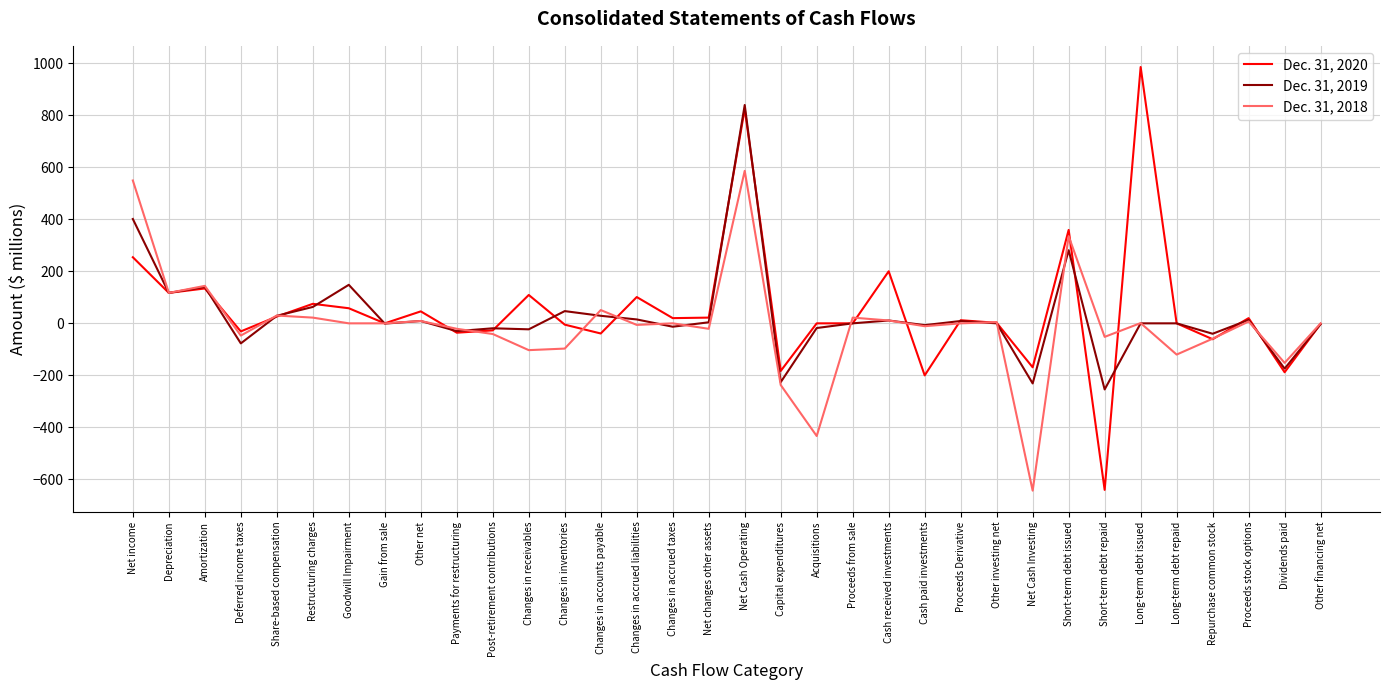

List the series in order of their peak value, highest first.

Dec. 31, 2020, Dec. 31, 2019, Dec. 31, 2018